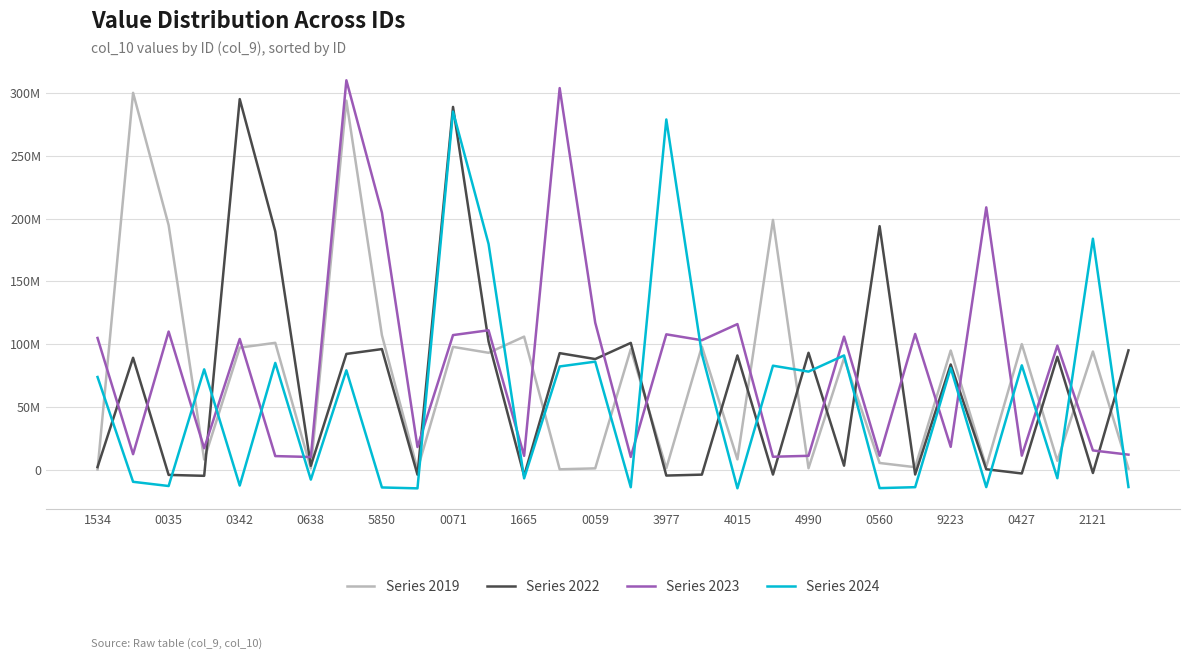

Which series has the widest spread of values?

Series 2019